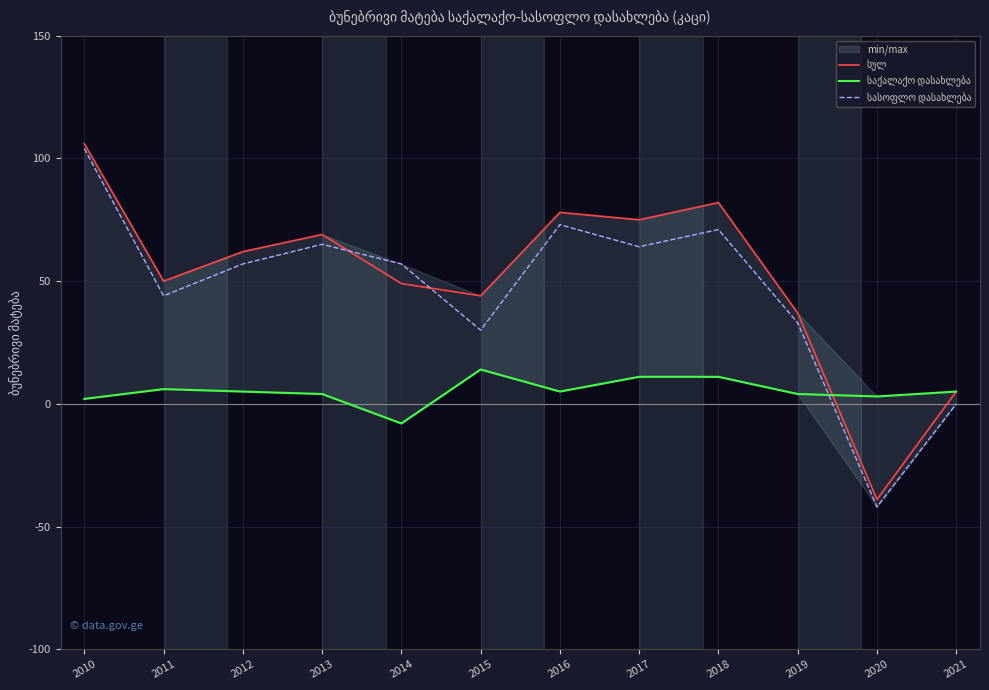

What is the difference between the maximum and minimum values in the სასოფლო დასახლება series?

146